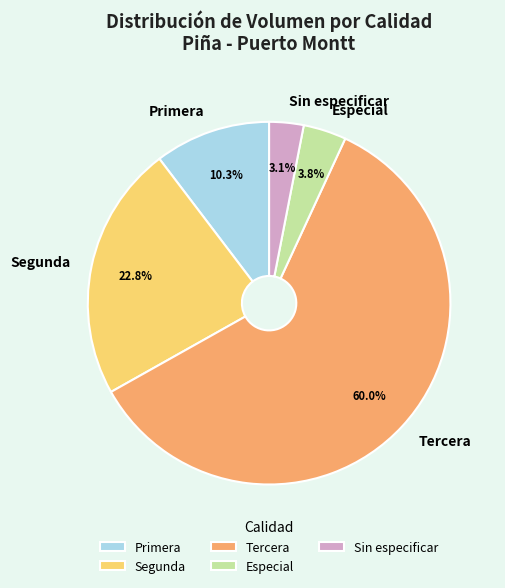

What percentage is NOT represented by Sin especificar?

96.9%